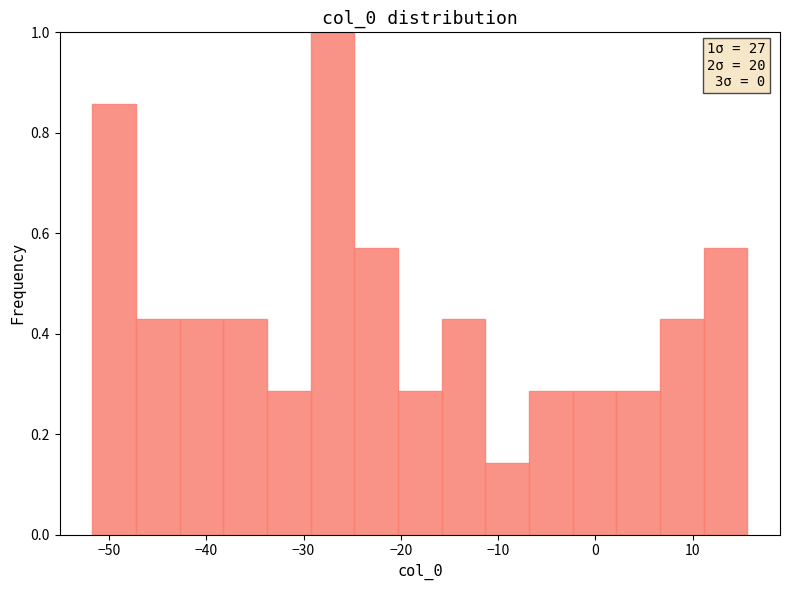

Over which range of the x-axis is the bar tallest?

-29 to -25